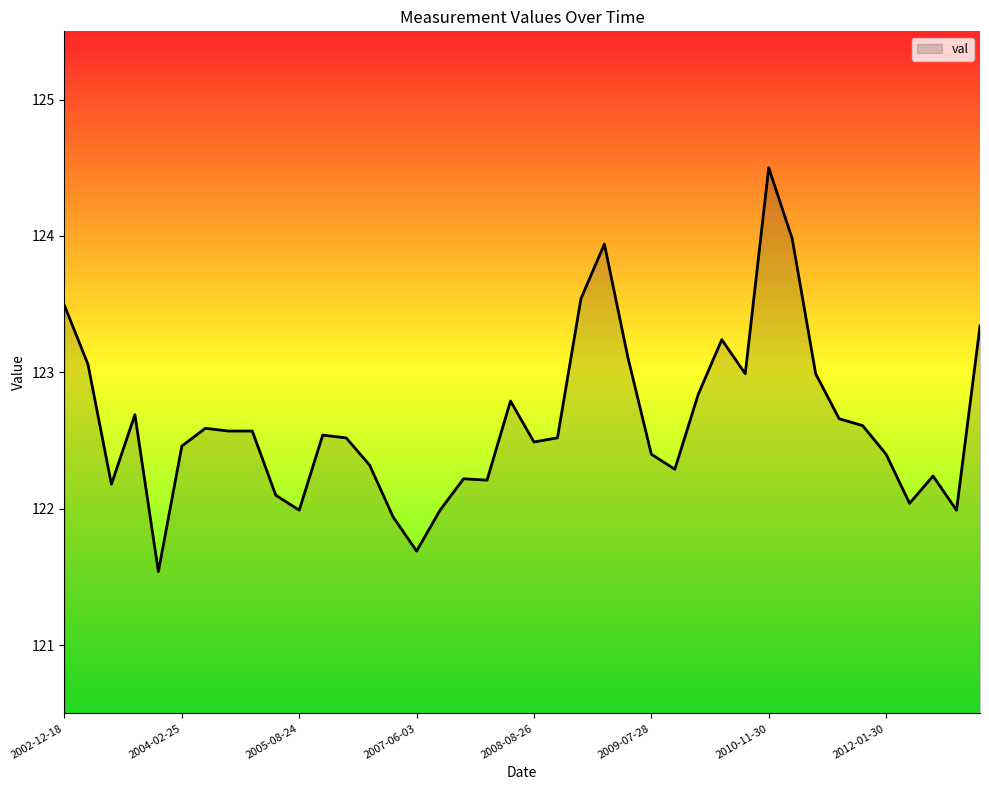

What is the difference between the maximum and minimum values?

3.0